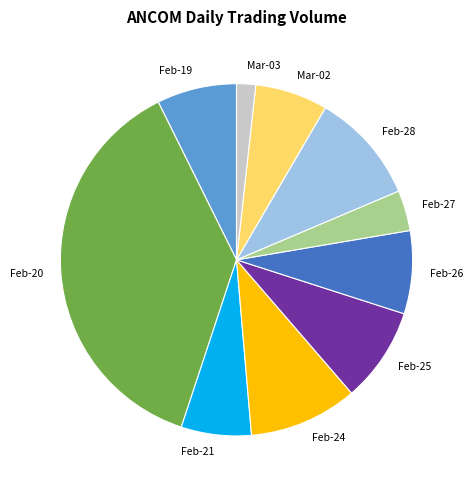

Does any single category account for the majority?

No